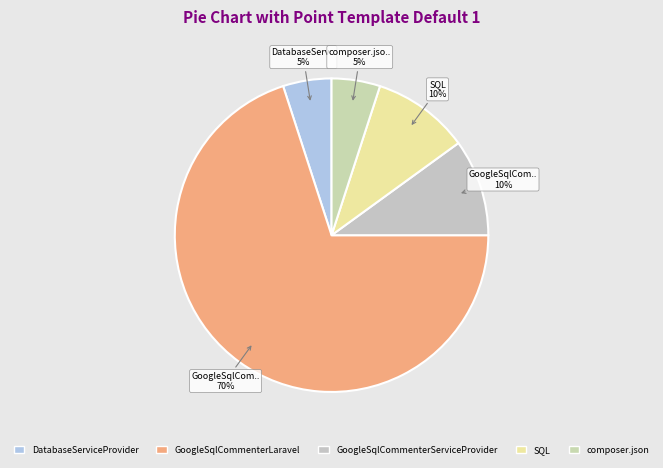

Between composer.json and GoogleSqlCommenterServiceProvider, which is larger?

GoogleSqlCommenterServiceProvider